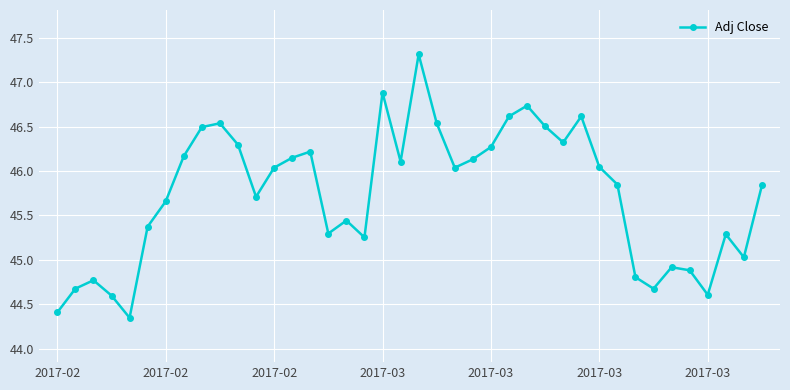

How many interior local peaks (higher than both neighbors) does the data have?

10